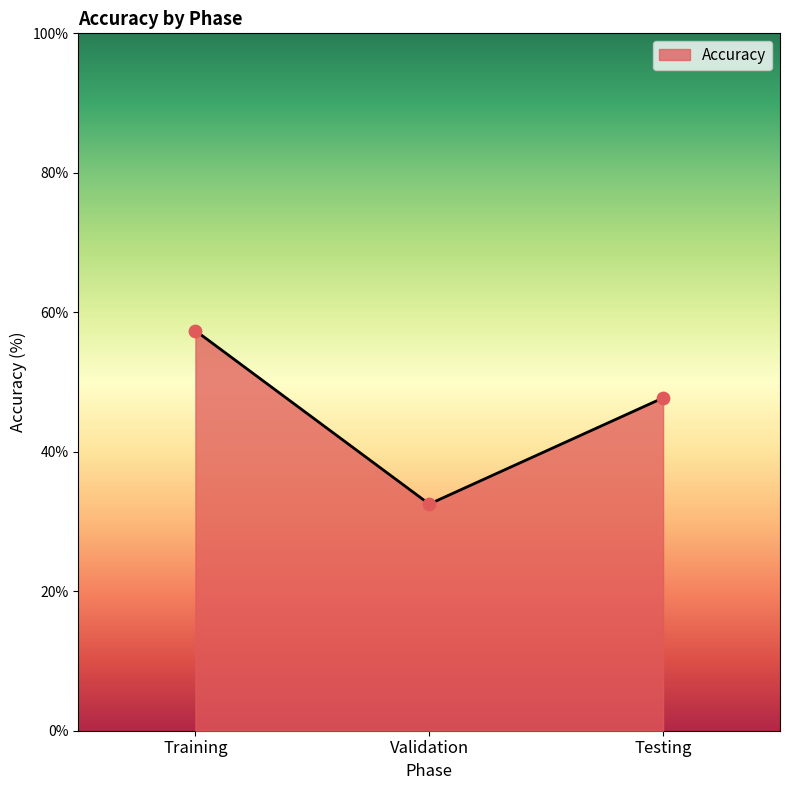

What is the change in value from Training to Validation?

-24.9